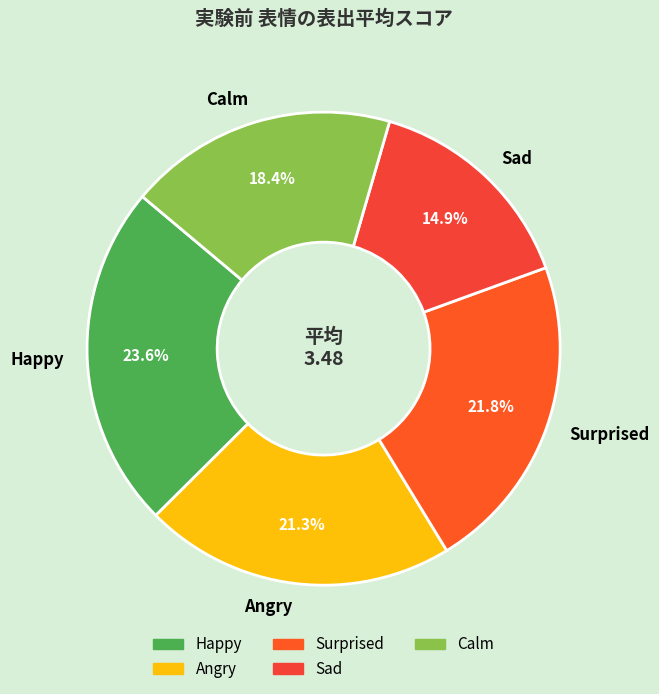

True or false: Happy accounts for 36% of the total.

False